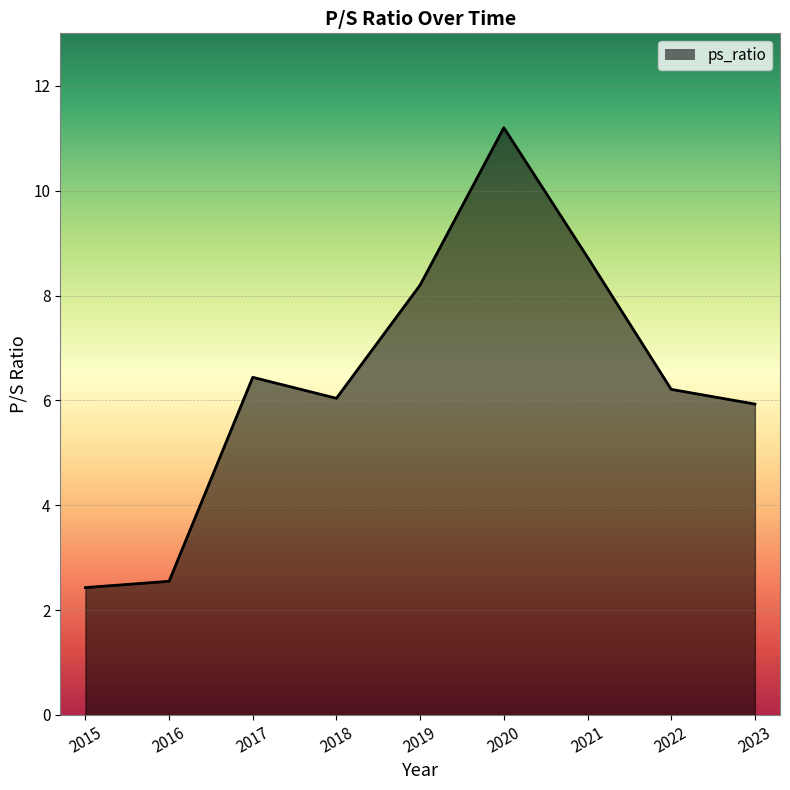

Does the chart display data point markers on the line(s)?

No